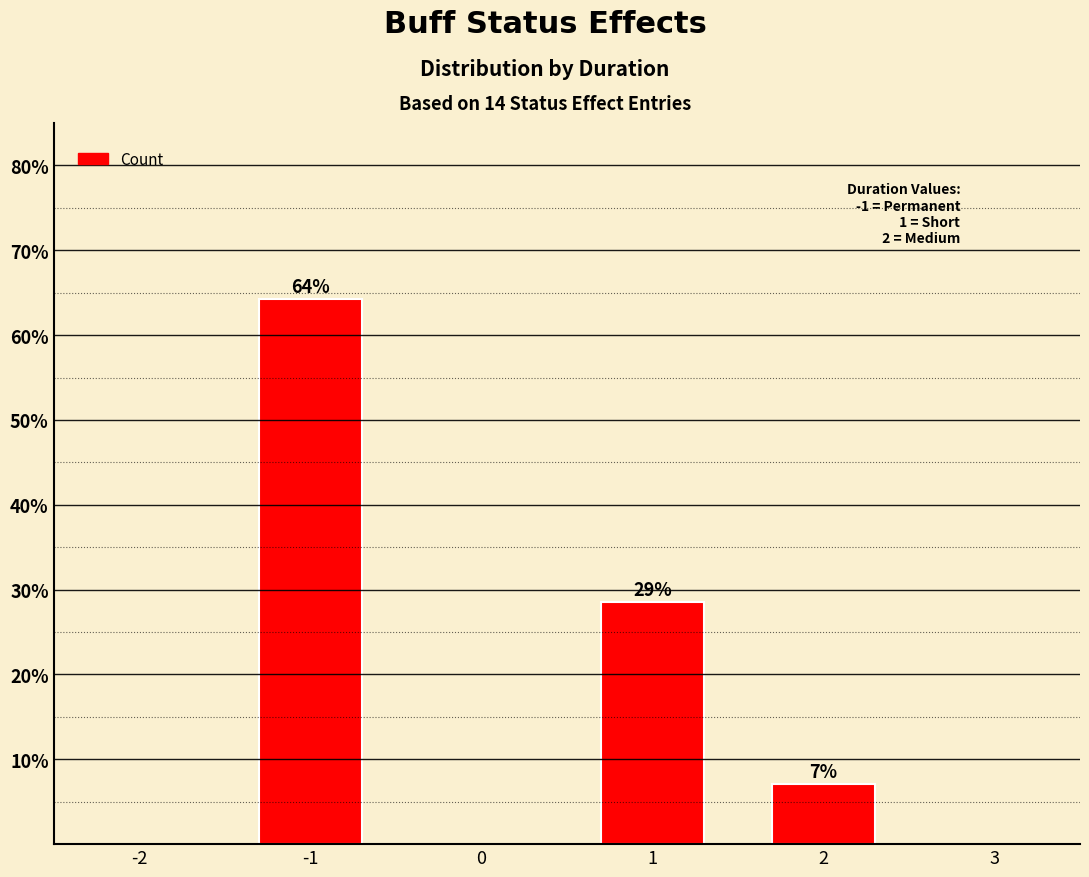

Are the bars horizontal?

No